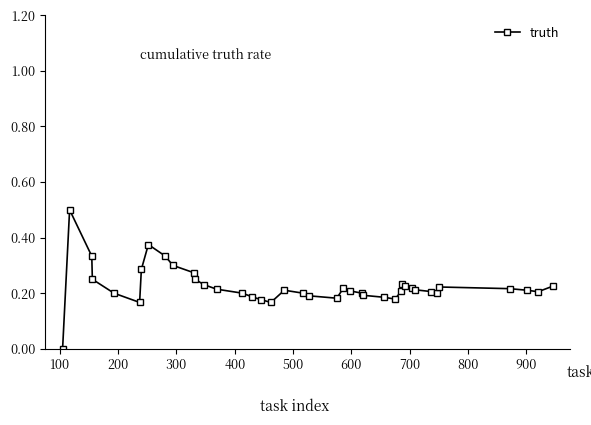

What is the sum of all values?

9.0